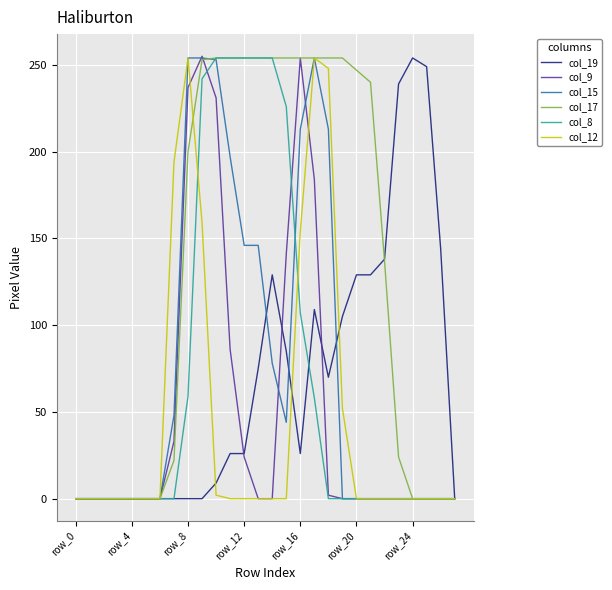

What is the maximum value shown in the chart?

255